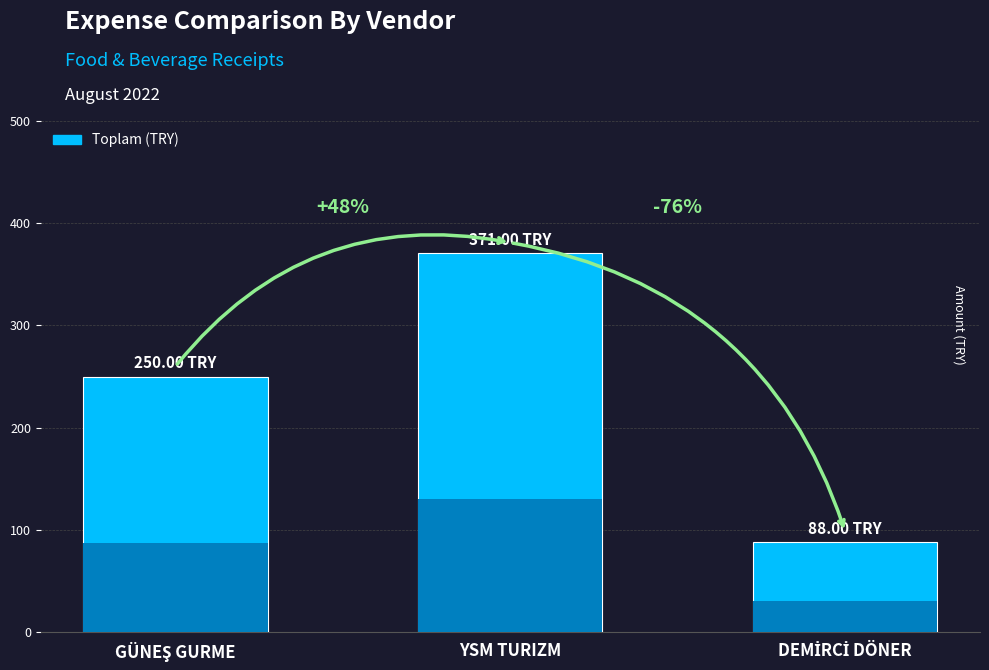

What is the approximate value at DEMİRCİ DÖNER?

88